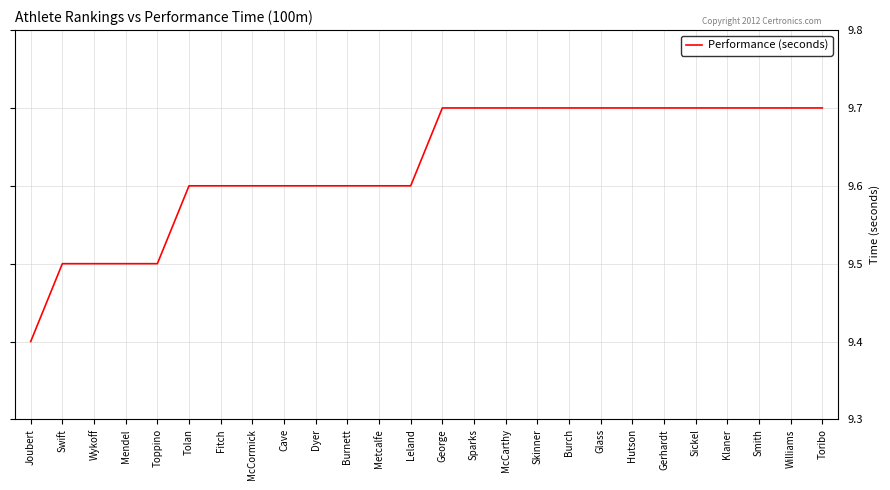

True or false: the data shows 4.3 at Metcalfe.

False